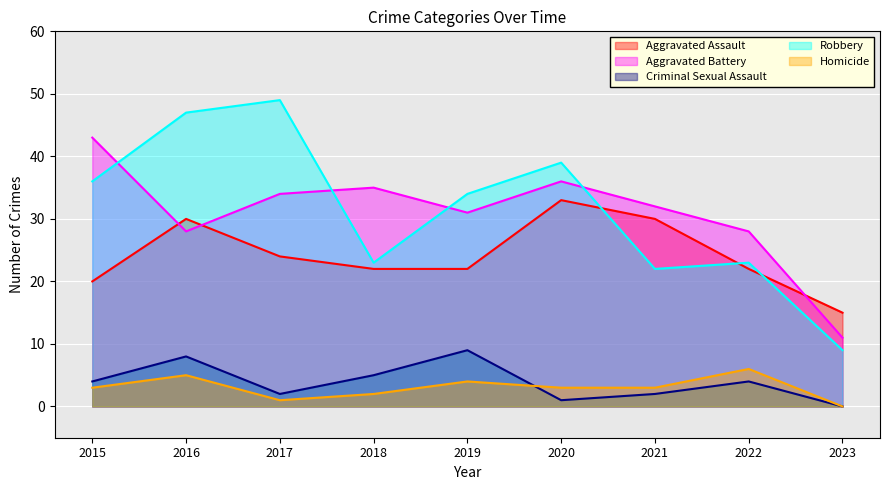

Which has a higher value, 2020 or 2023?

2020